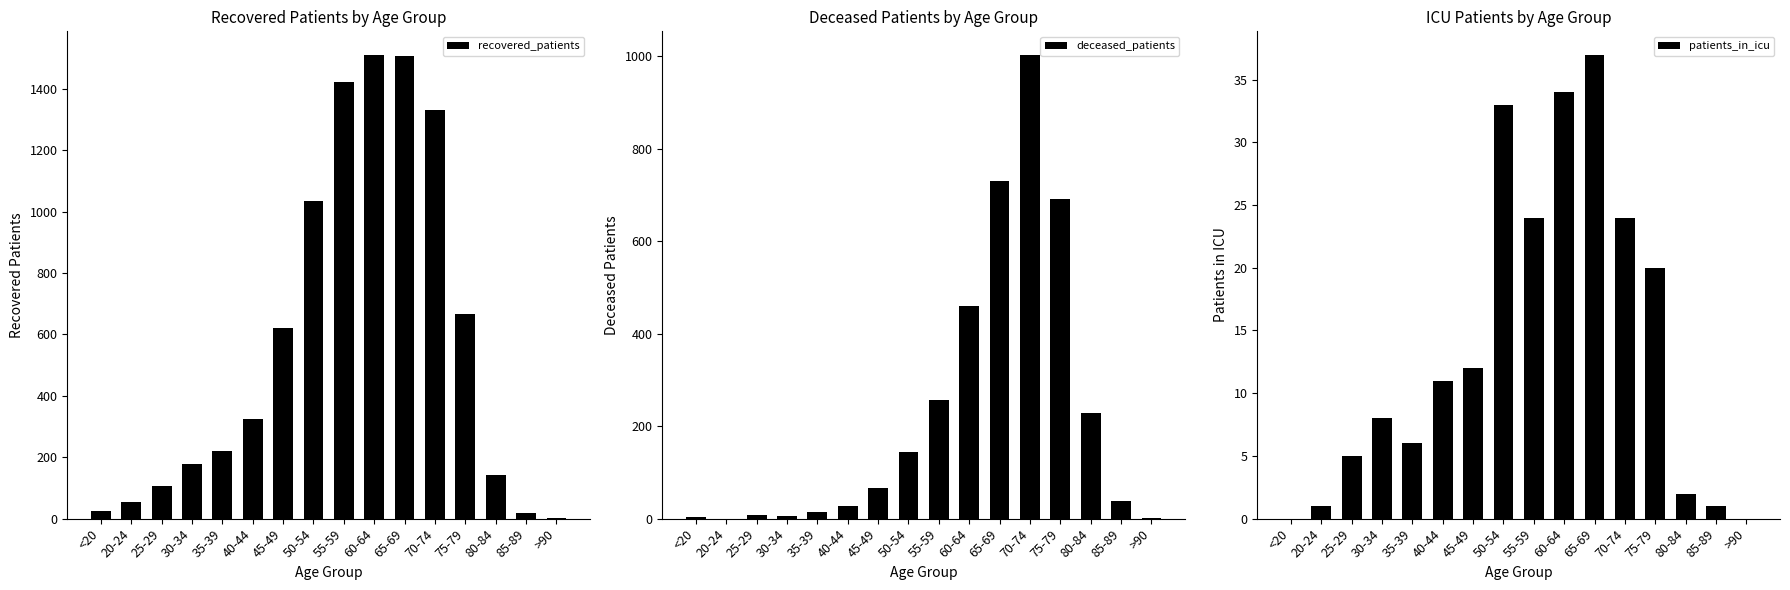

The value of recovered_patients at <20 is 33. True or false?

False